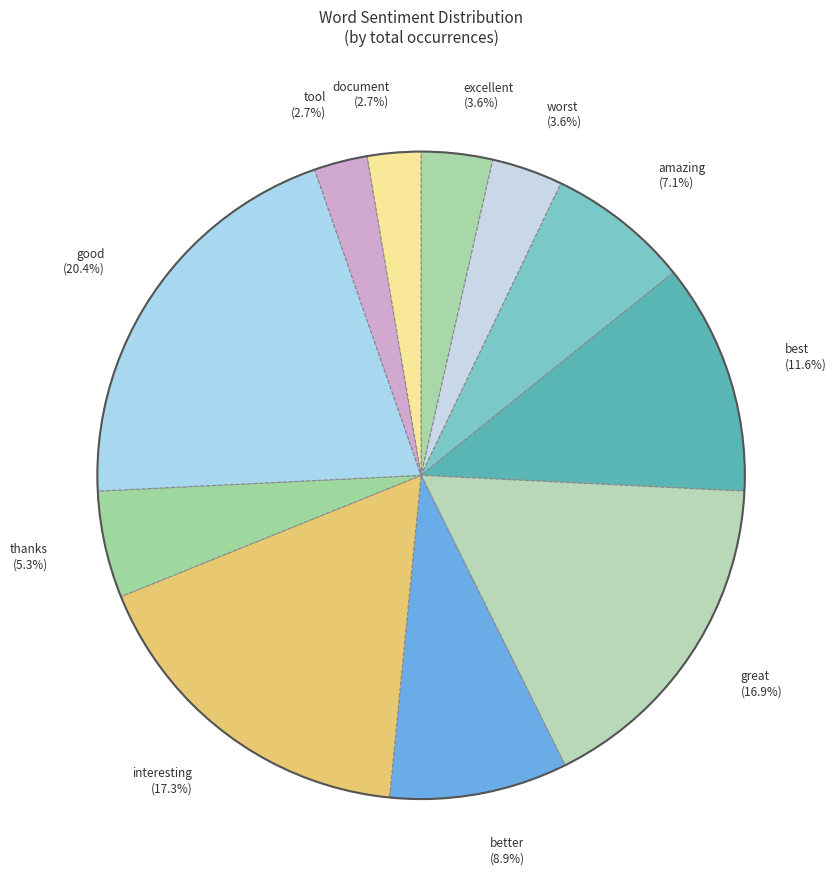

Between great (16.9%) and better (8.9%), which is larger?

great (16.9%)